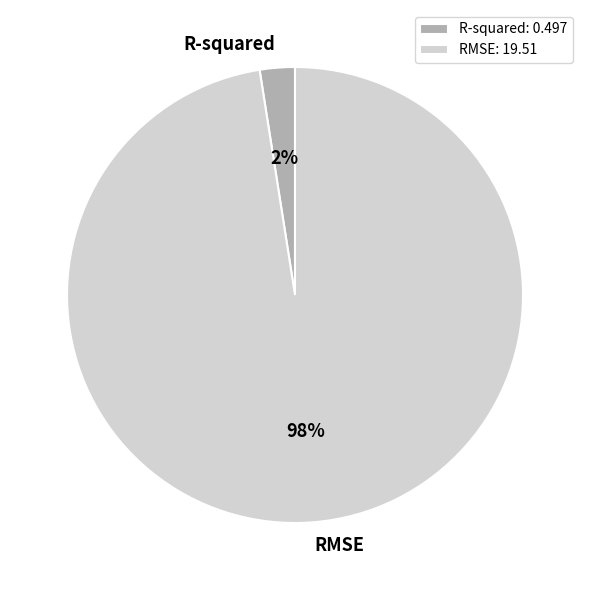

Rank the categories by value from highest to lowest.

RMSE, R-squared